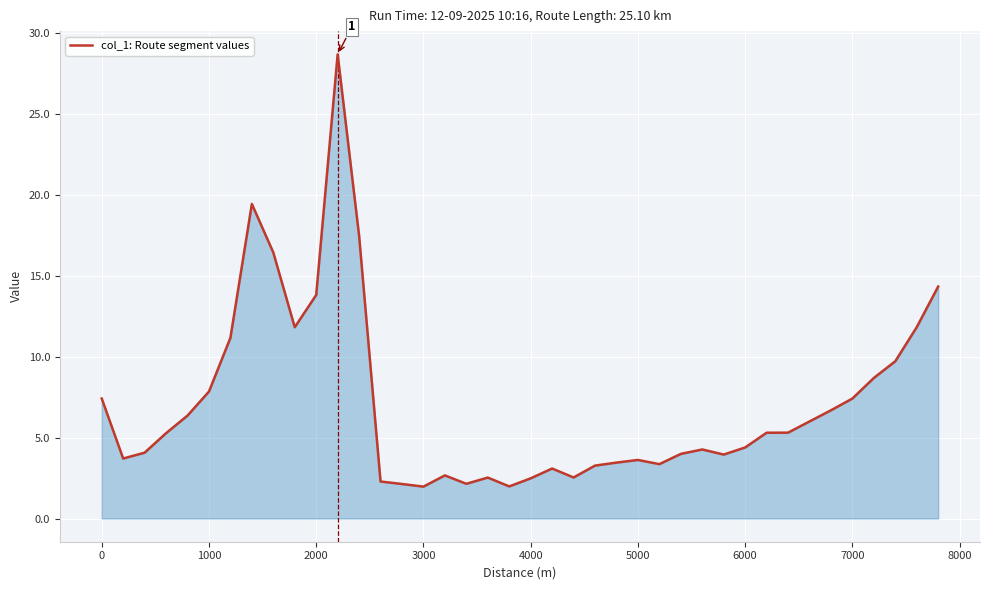

What is the maximum value shown in the chart?

28.7